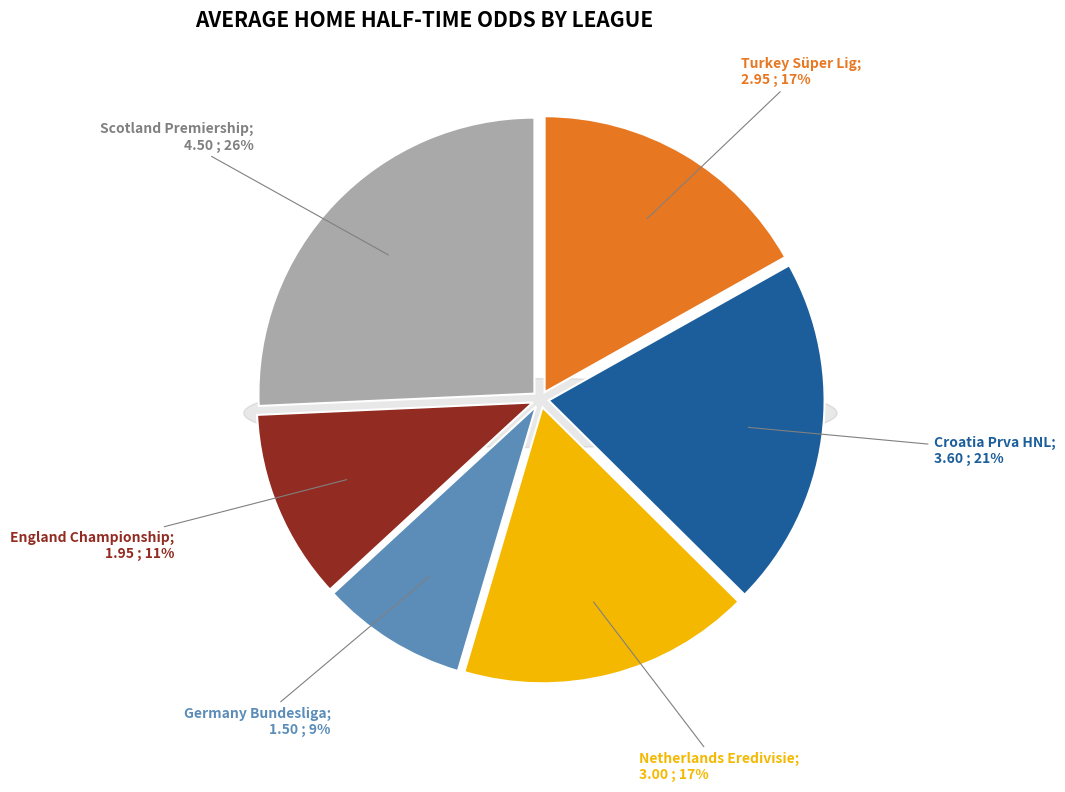

How many slices are in this pie chart?

6